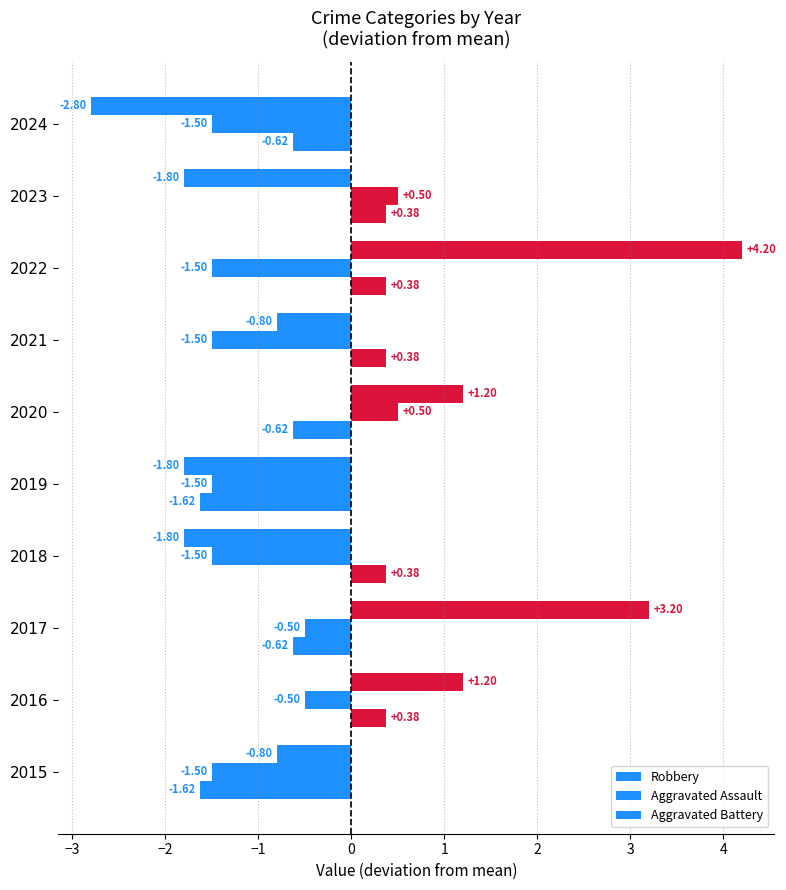

How many positive values does the Aggravated Battery series have?

5